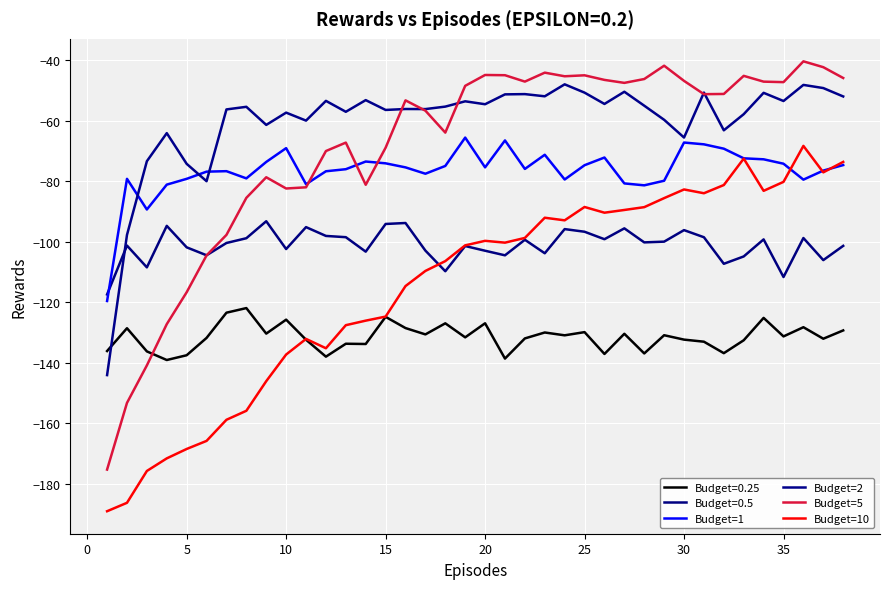

What is the difference between the maximum and minimum values in the Budget=10 series?

120.7